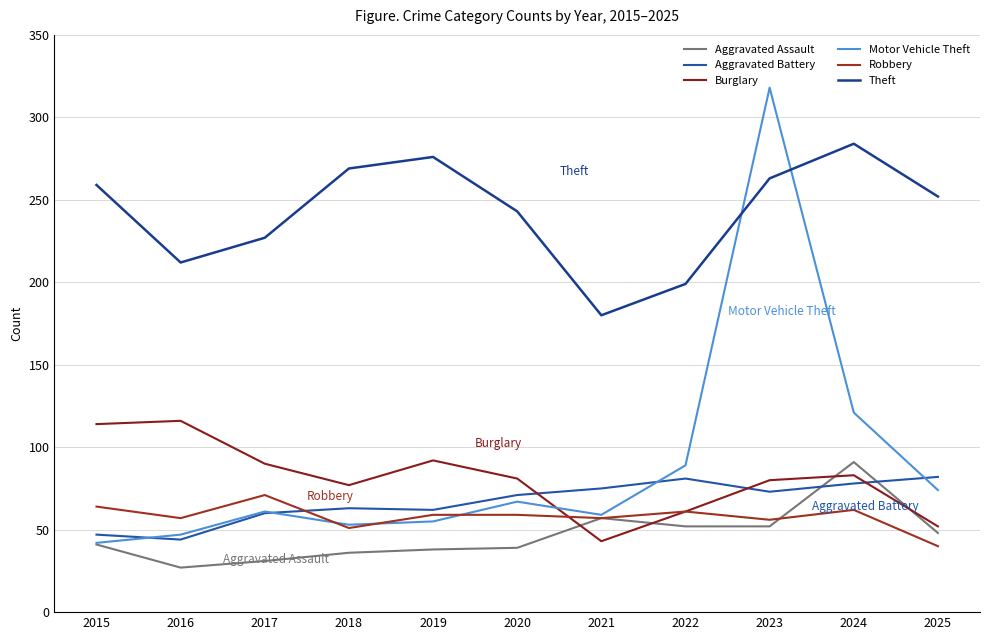

What is the total value across all series at 2022?

543